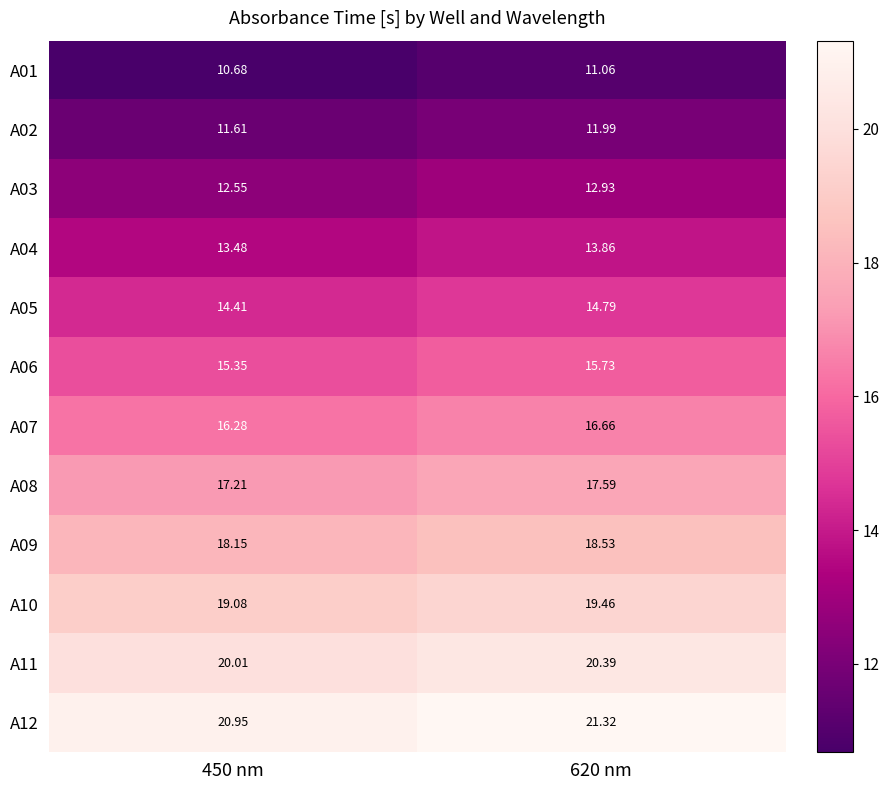

Is the value of A07 at 620 nm greater than the value of A09 at 450 nm?

No